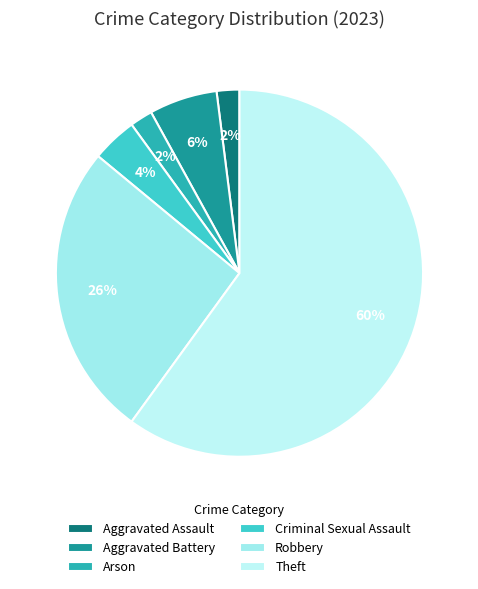

What percentage is the Aggravated Assault slice, to the nearest percent?

2%